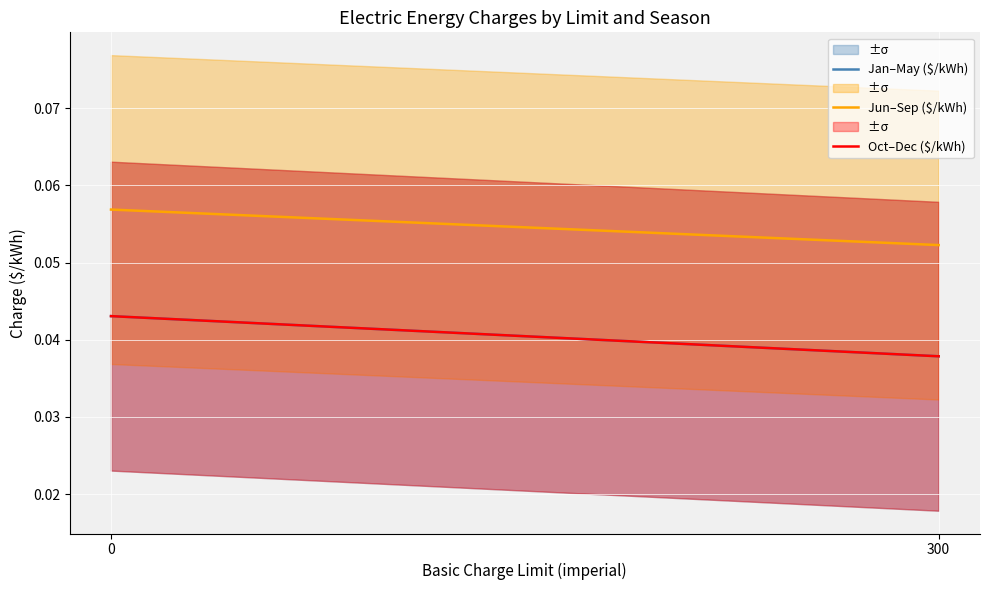

What are all the series names shown in the legend?

Jan–May ($/kWh), Jun–Sep ($/kWh), Oct–Dec ($/kWh)